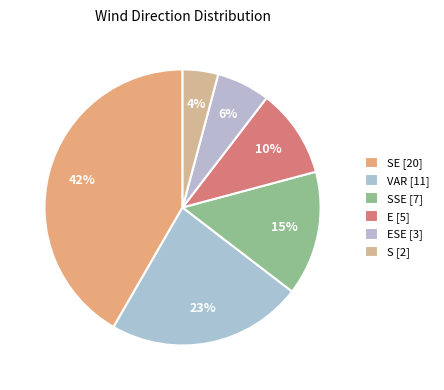

Rank the categories by value from lowest to highest.

S, ESE, E, SSE, VAR, SE